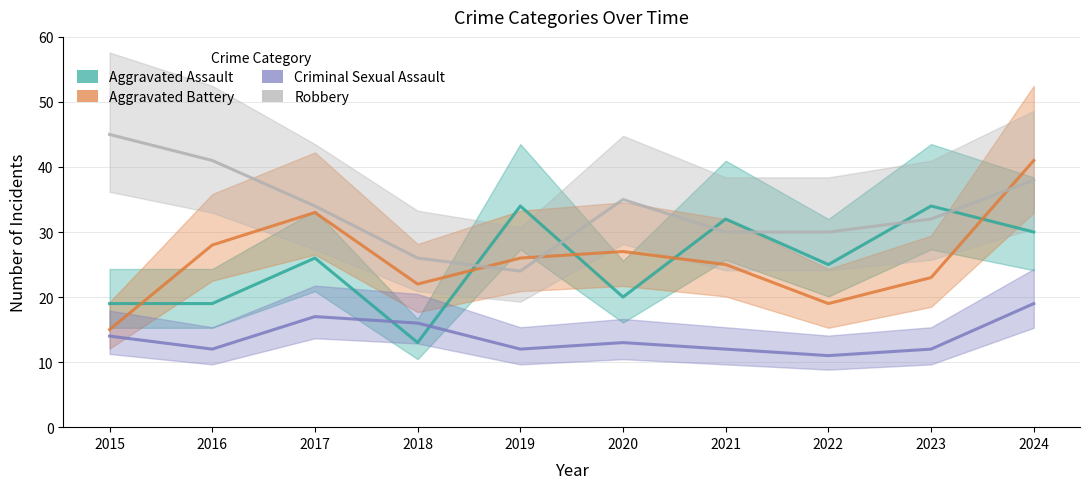

What is the minimum value shown in the chart?

11